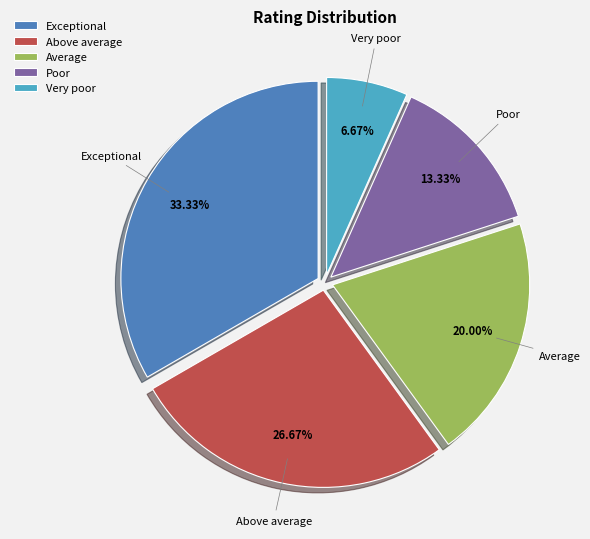

Which slice is the largest?

Exceptional